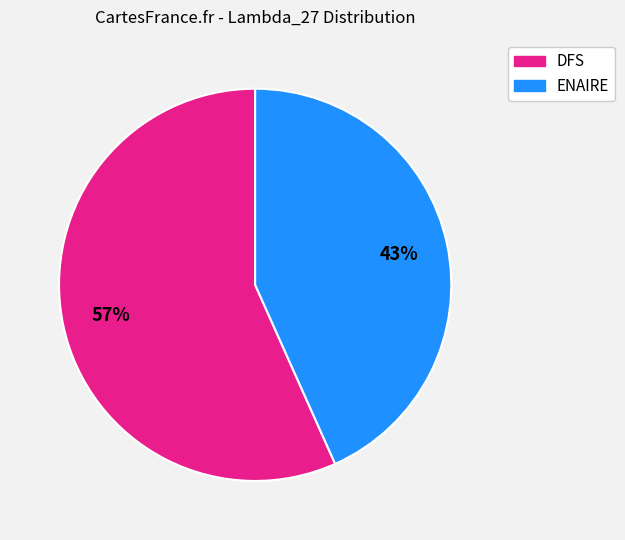

Does any single category account for the majority?

Yes